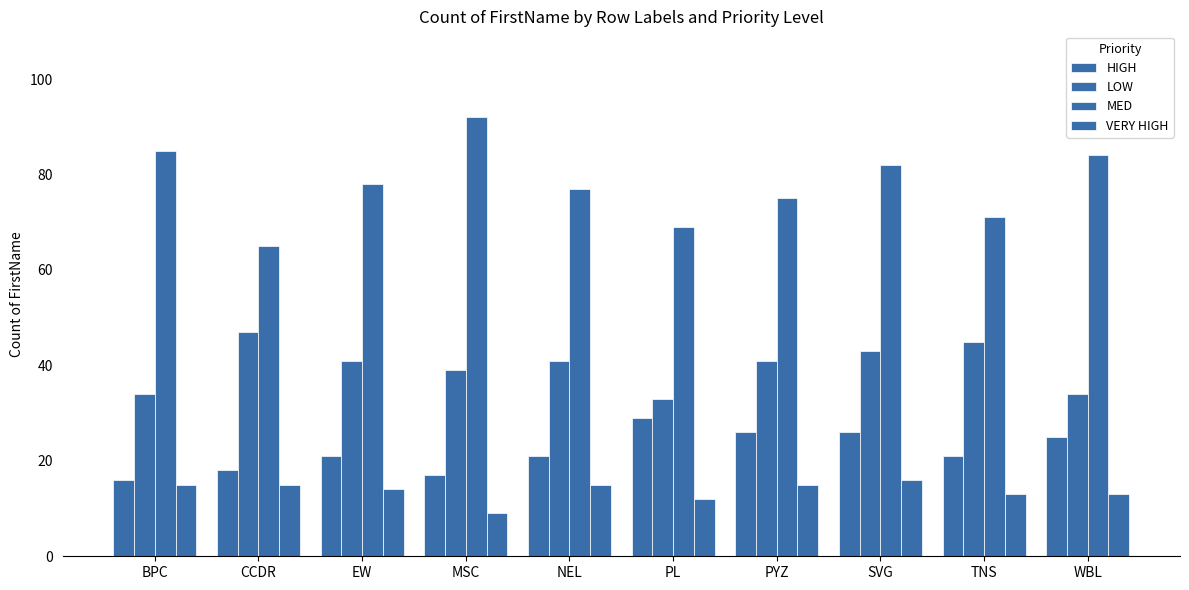

How many series are shown in this chart?

4